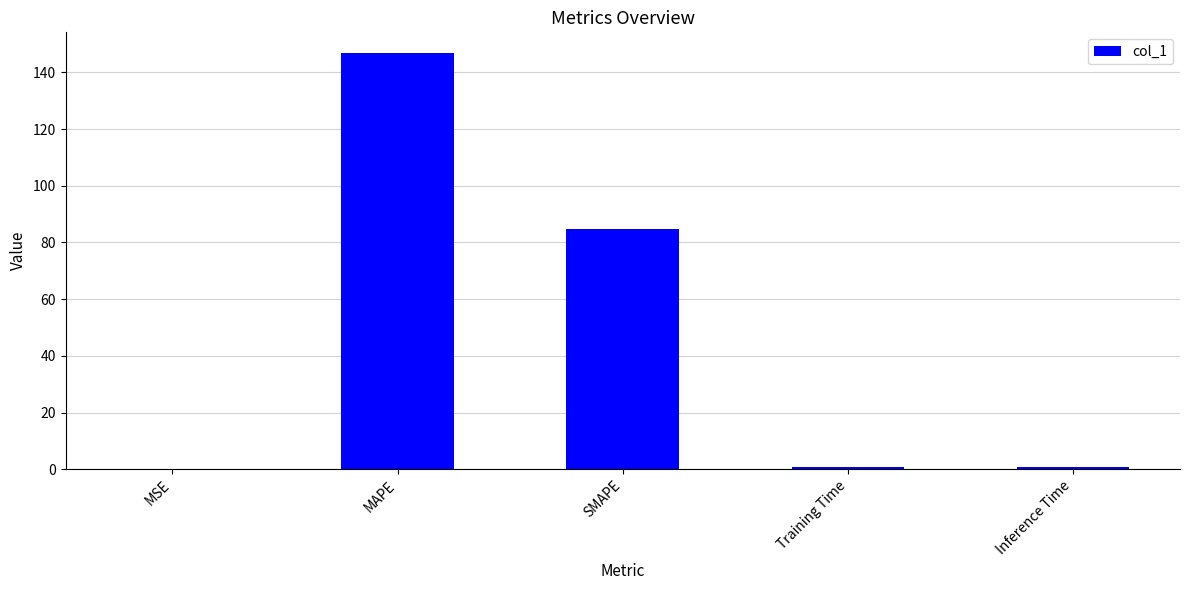

Does the chart contain stacked bars?

No